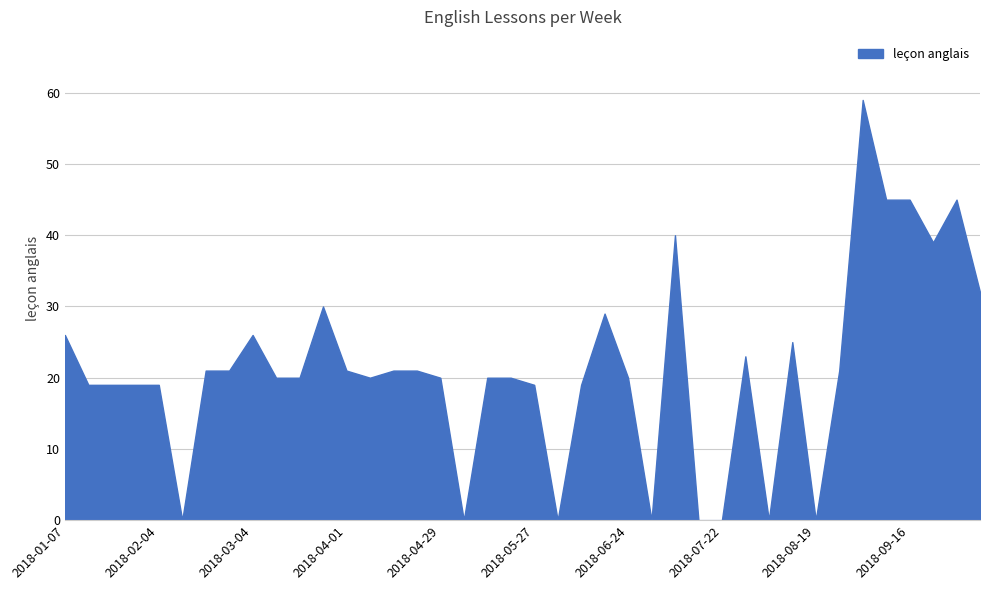

What is the average value?

21